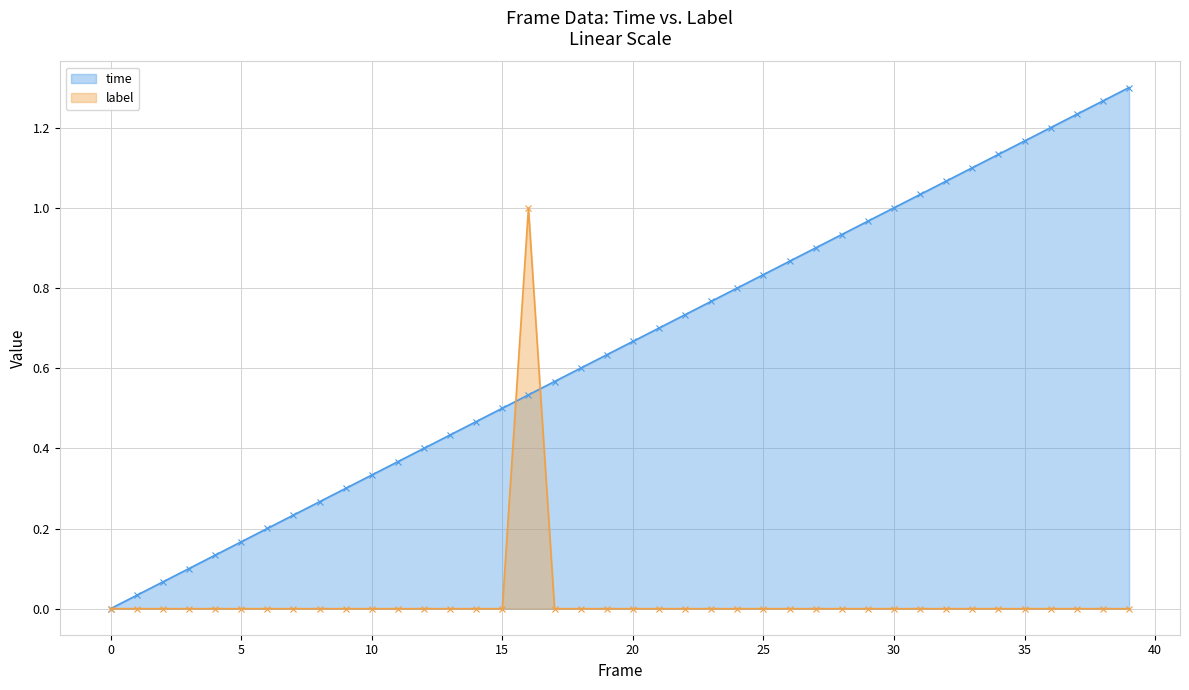

What is the difference between the second highest and minimum values in the time series?

1.3